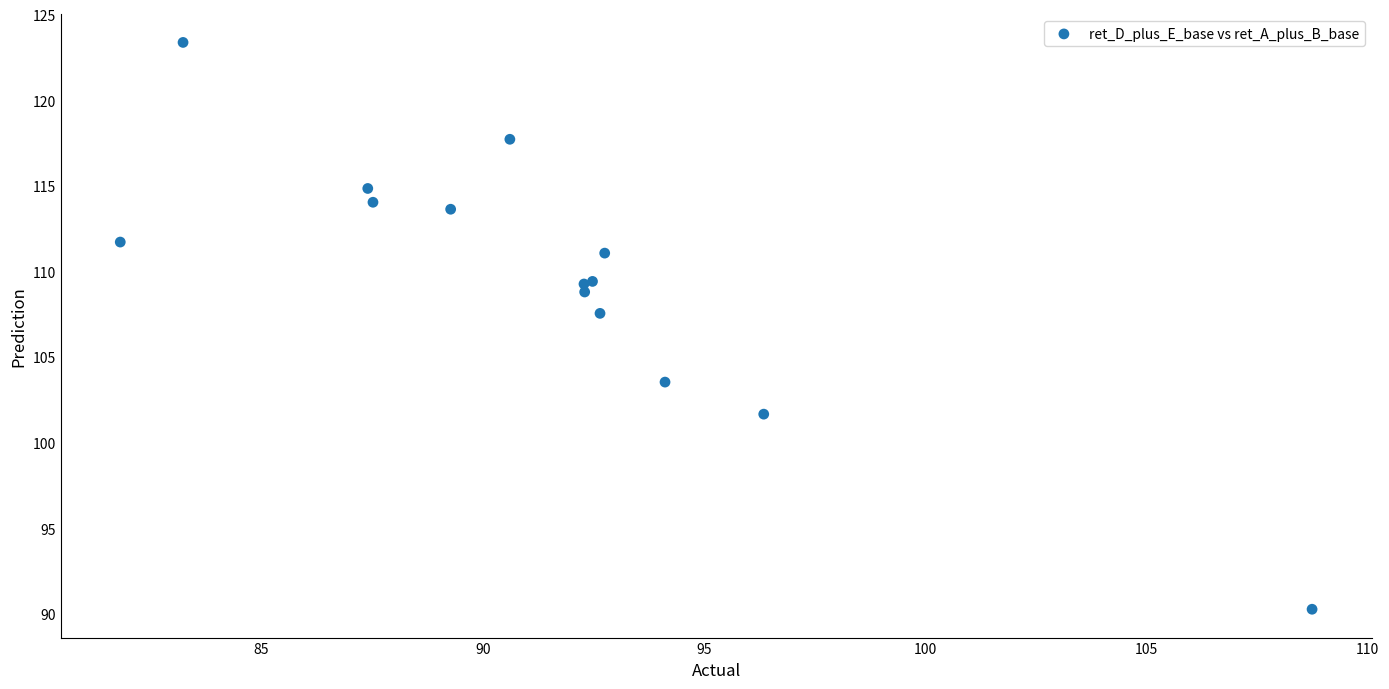

What Y value in the scatter plot is closest to 106?

107.5